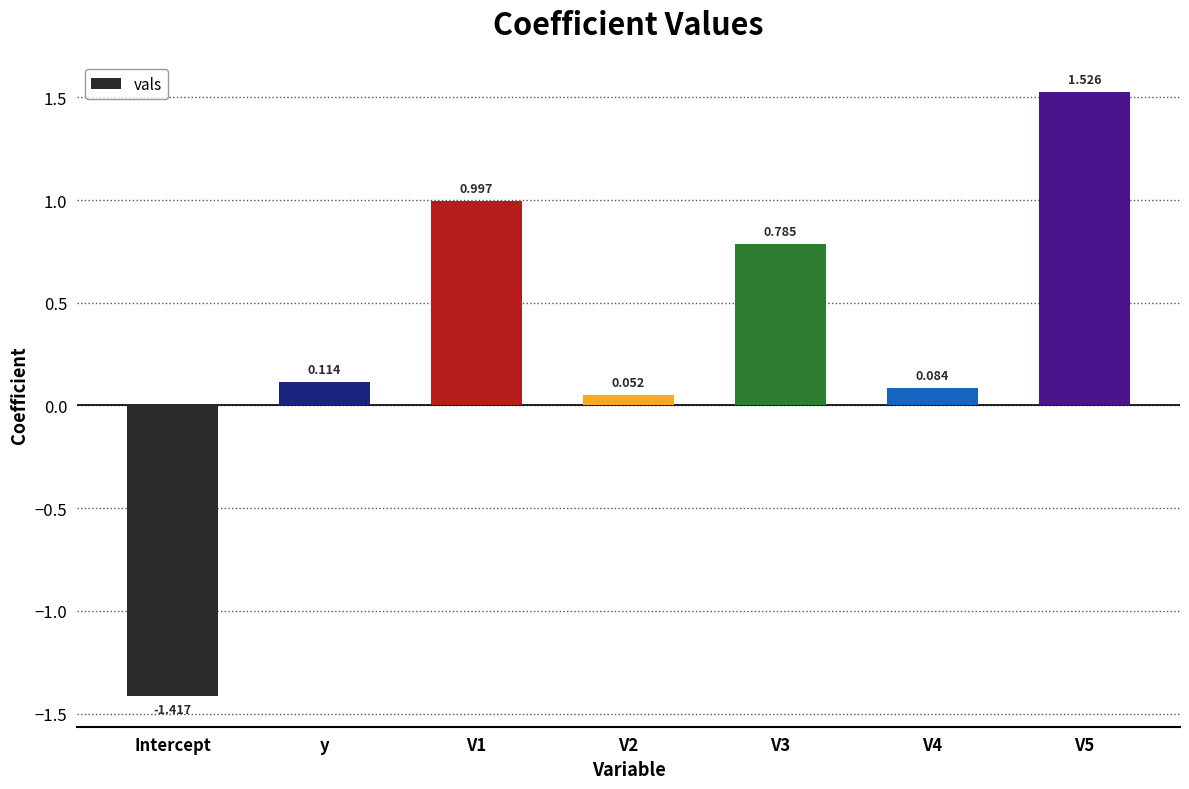

Count the number of categories in the chart.

7